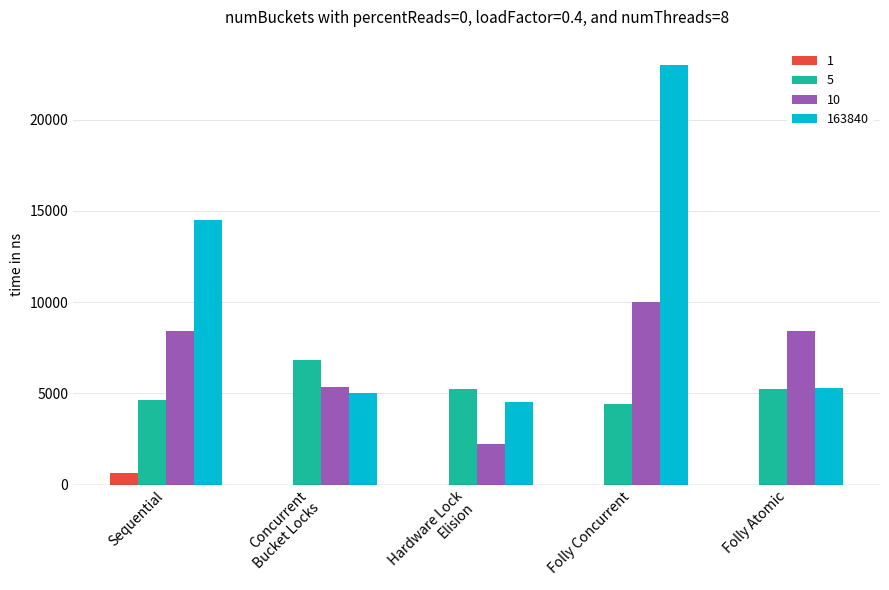

Which series has the widest spread of values?

163840